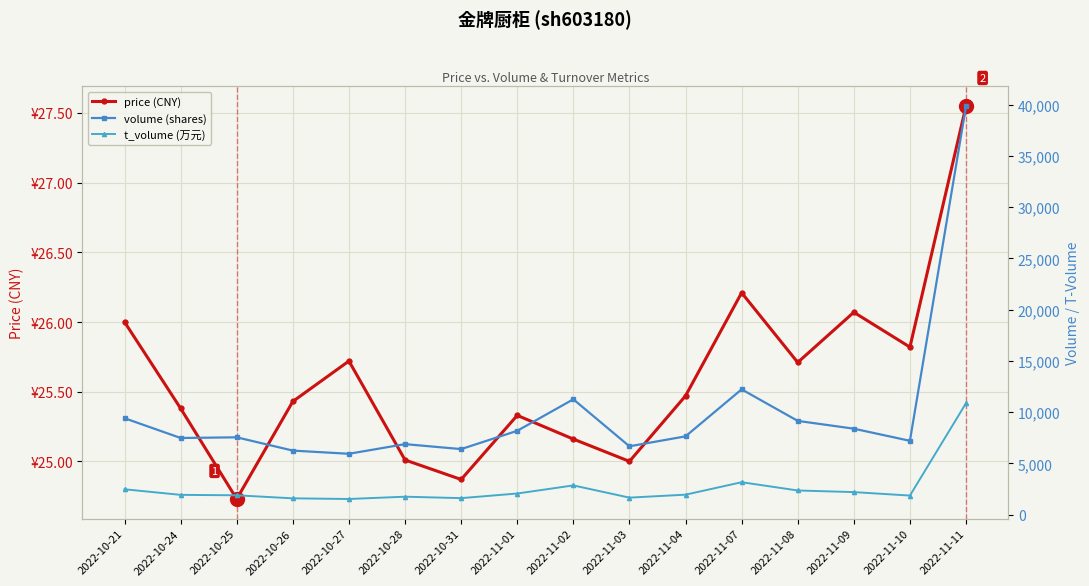

What is the sum of all t_volume values?

41605.0